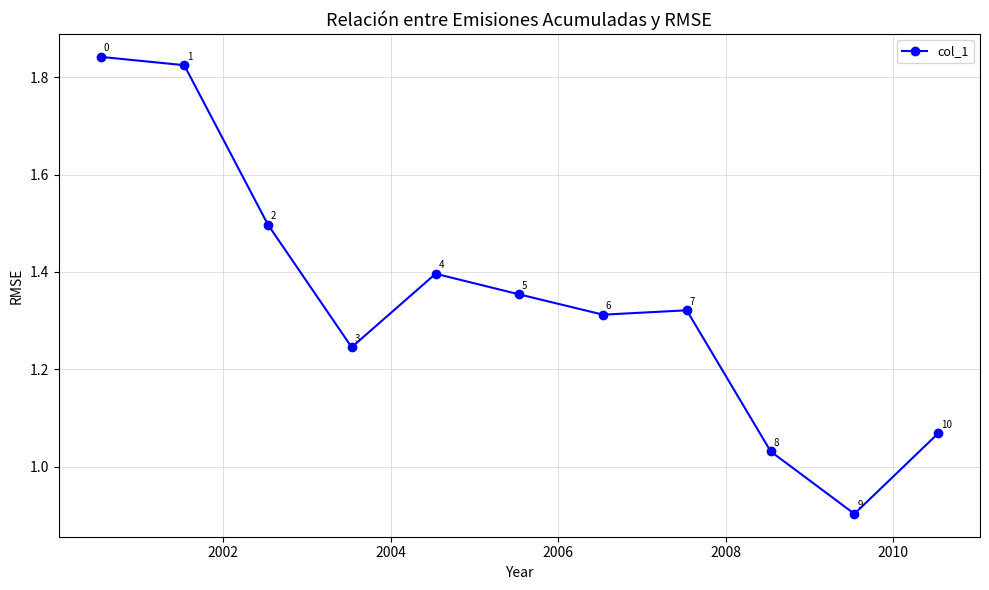

What is the minimum value shown in the chart?

0.9